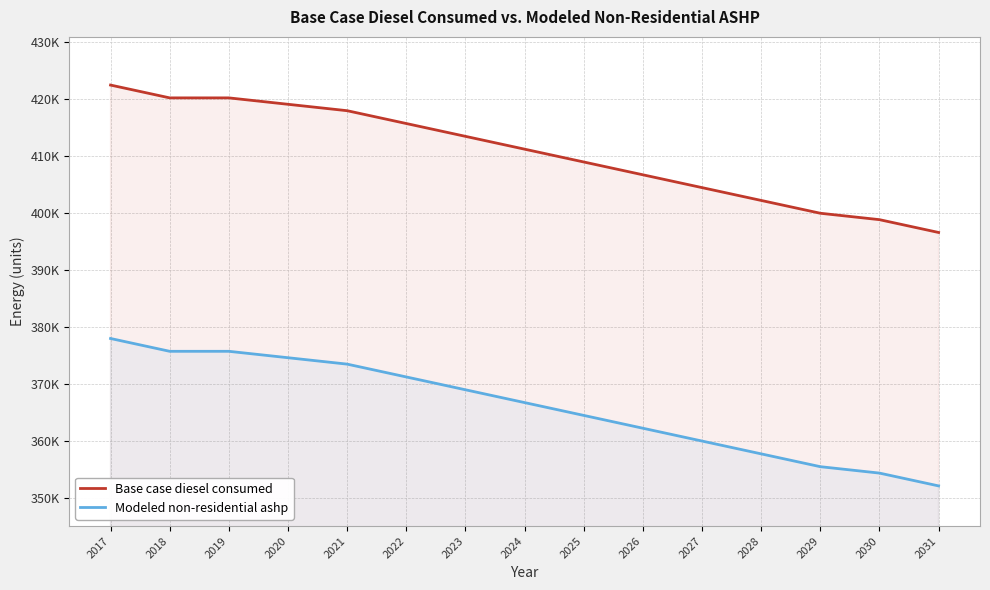

The Modeled non-residential ashp series shows 373426.3 at 2021. True or false?

True